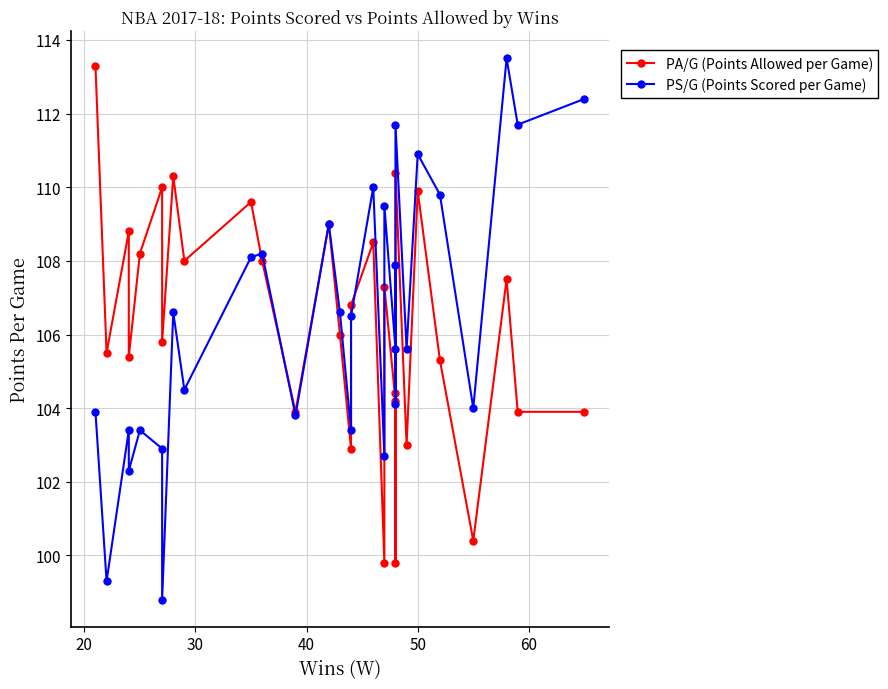

How many intersections are there between PA/G (Points Allowed per Game) and PS/G (Points Scored per Game)?

4